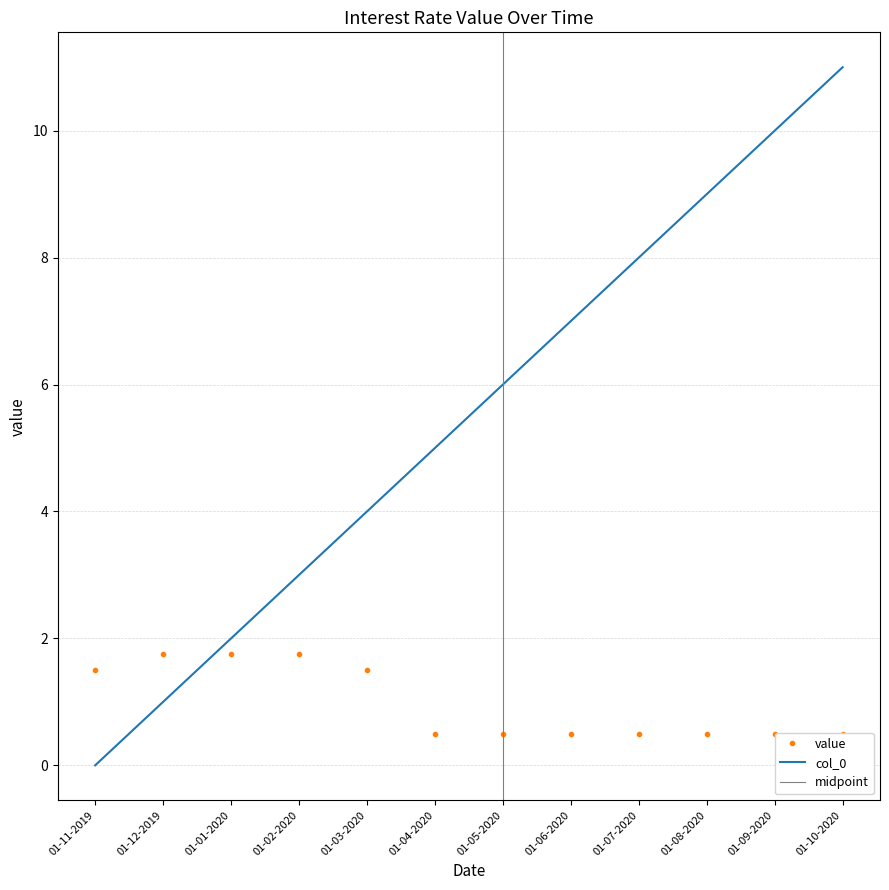

Rank the series by their maximum value, from highest to lowest.

col_0, value